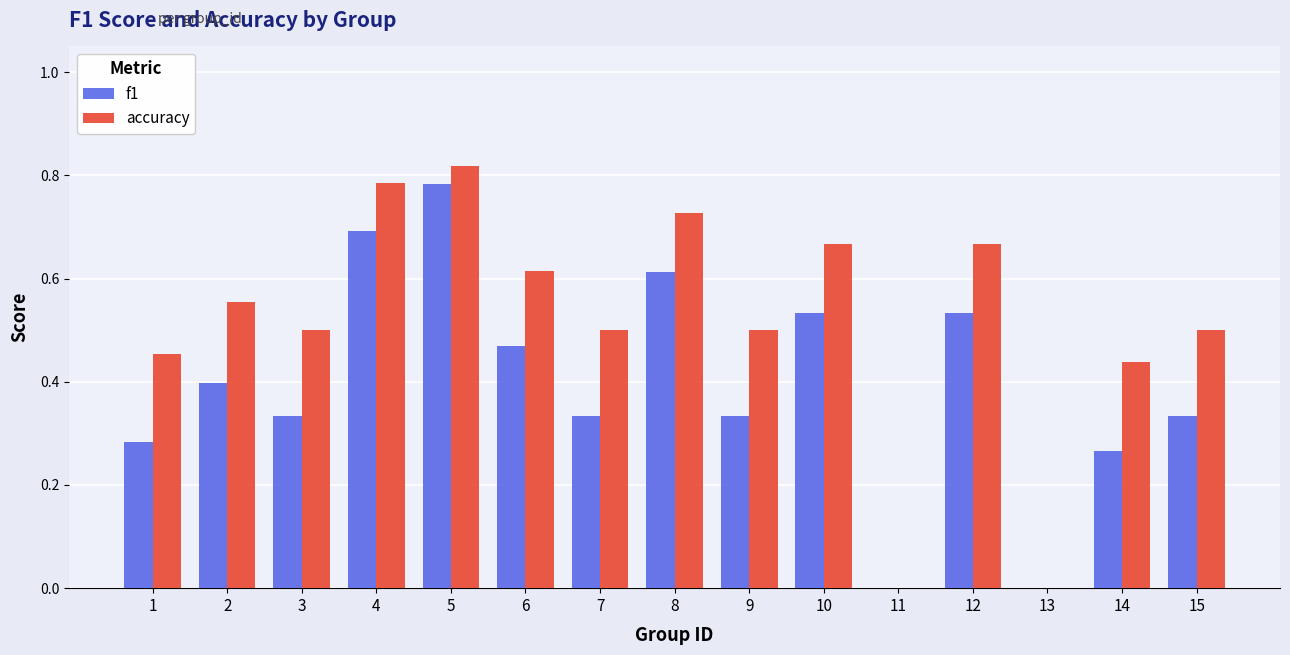

The accuracy series shows 0.7 at 12. True or false?

True